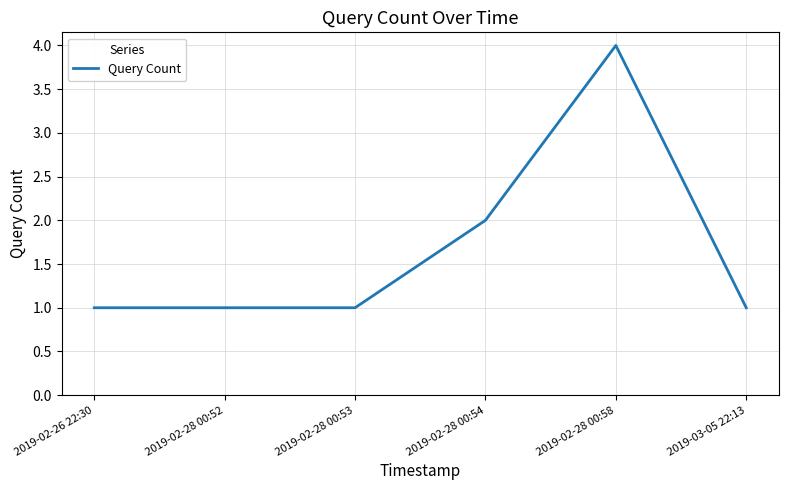

The value at 2019-02-28 00:58 is 6. True or false?

False